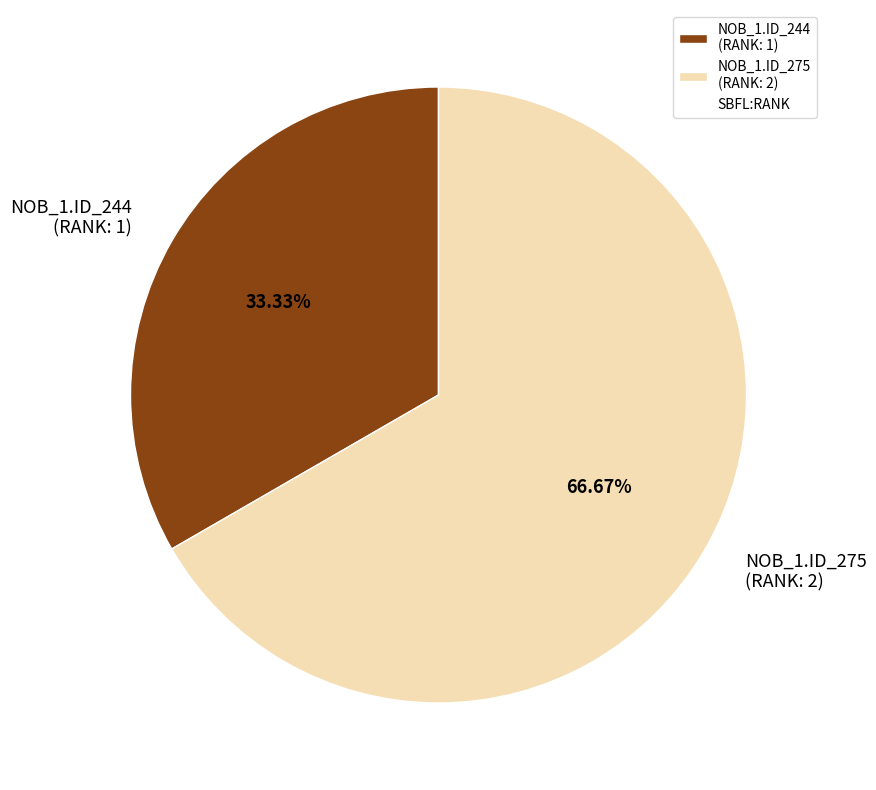

To the nearest percent, what is the difference between the largest and smallest slice percentages?

33%